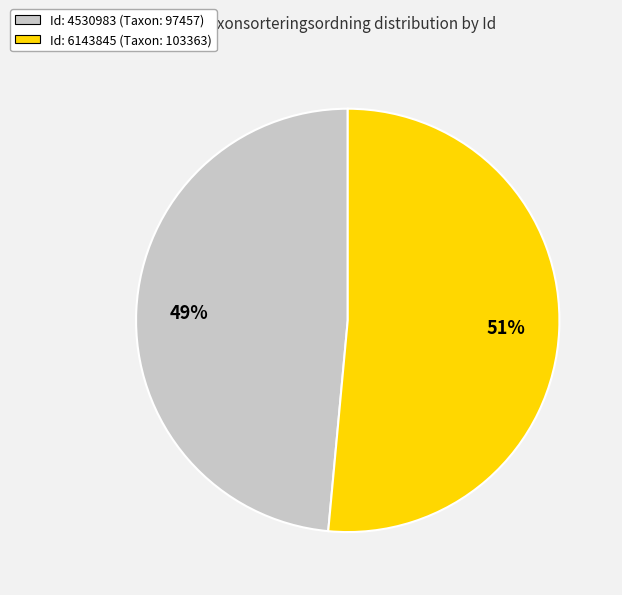

The Id: 6143845 (Taxon: 103363) slice represents 45% of the pie. True or false?

False